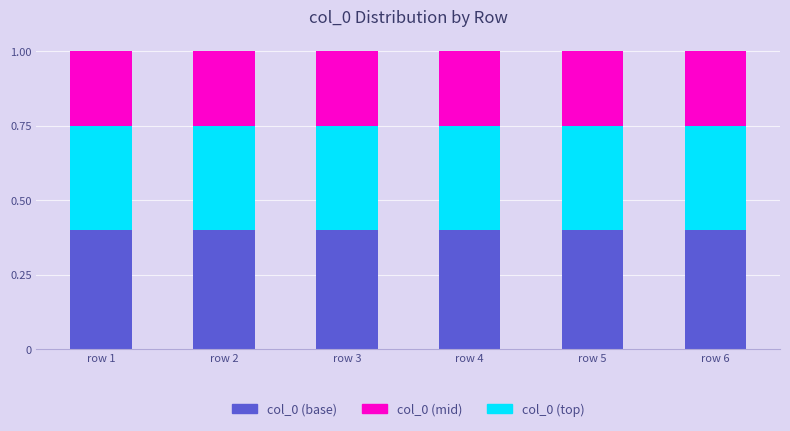

Does the chart contain stacked bars?

Yes